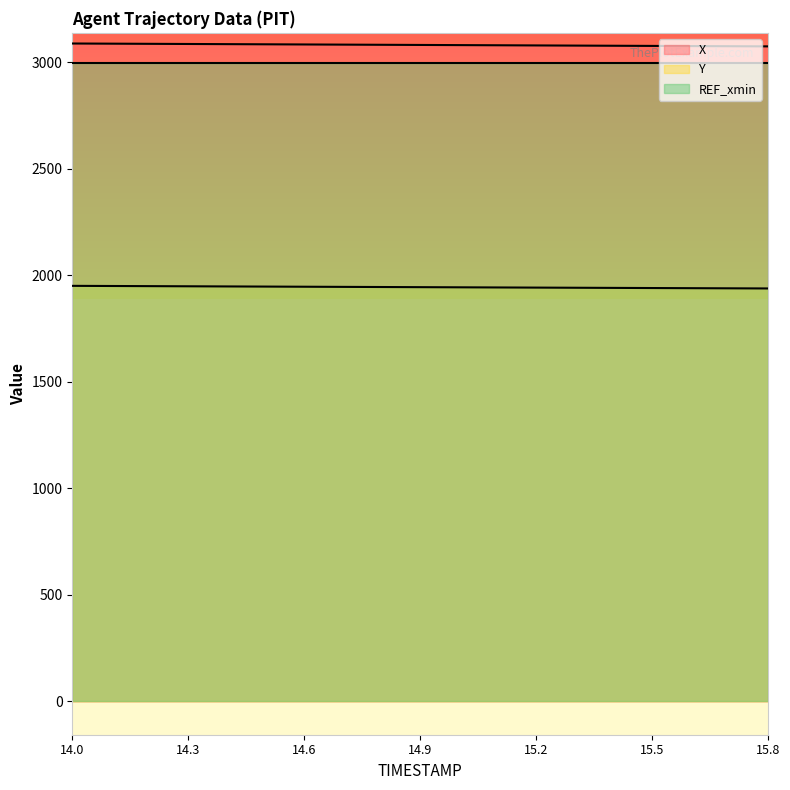

Reading left to right, transcribe all the data shown in this chart.

X: 14.0=3087.2	14.1=3086.5	14.2=3085.7	14.3=3085.0	14.4=3084.2	14.5=3083.5	14.6=3082.7	14.7=3082.0	14.8=3081.2	14.9=3080.5	15.0=3079.7	15.1=3078.9	15.2=3078.2	15.3=3077.4	15.4=3076.7	15.5=3076.0	15.6=3075.2	15.7=3074.5	15.8=3073.8
Y: 14.0=1949.8	14.1=1949.2	14.2=1948.5	14.3=1947.8	14.4=1947.1	14.5=1946.4	14.6=1945.7	14.7=1945.0	14.8=1944.3	14.9=1943.7	15.0=1943.0	15.1=1942.3	15.2=1941.6	15.3=1940.9	15.4=1940.2	15.5=1939.6	15.6=1938.9	15.7=1938.2	15.8=1937.6